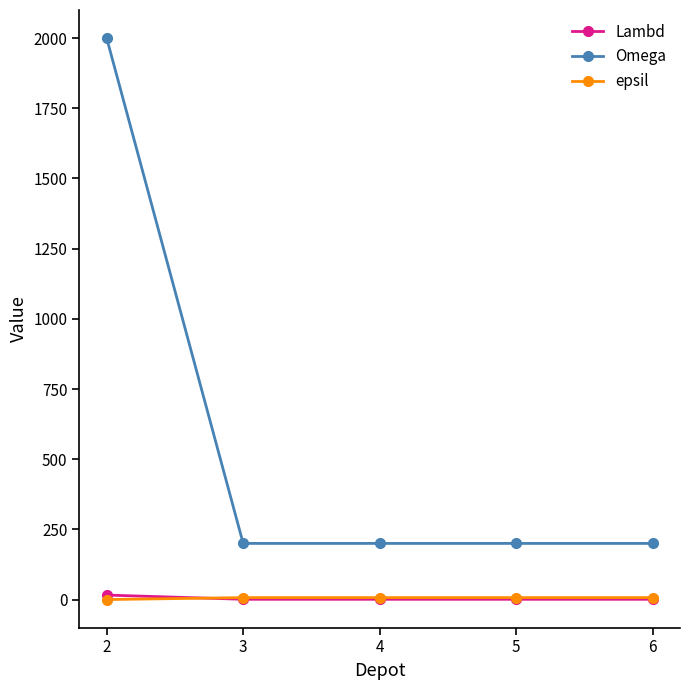

True or false: Omega has a value of 306 at 6.

False